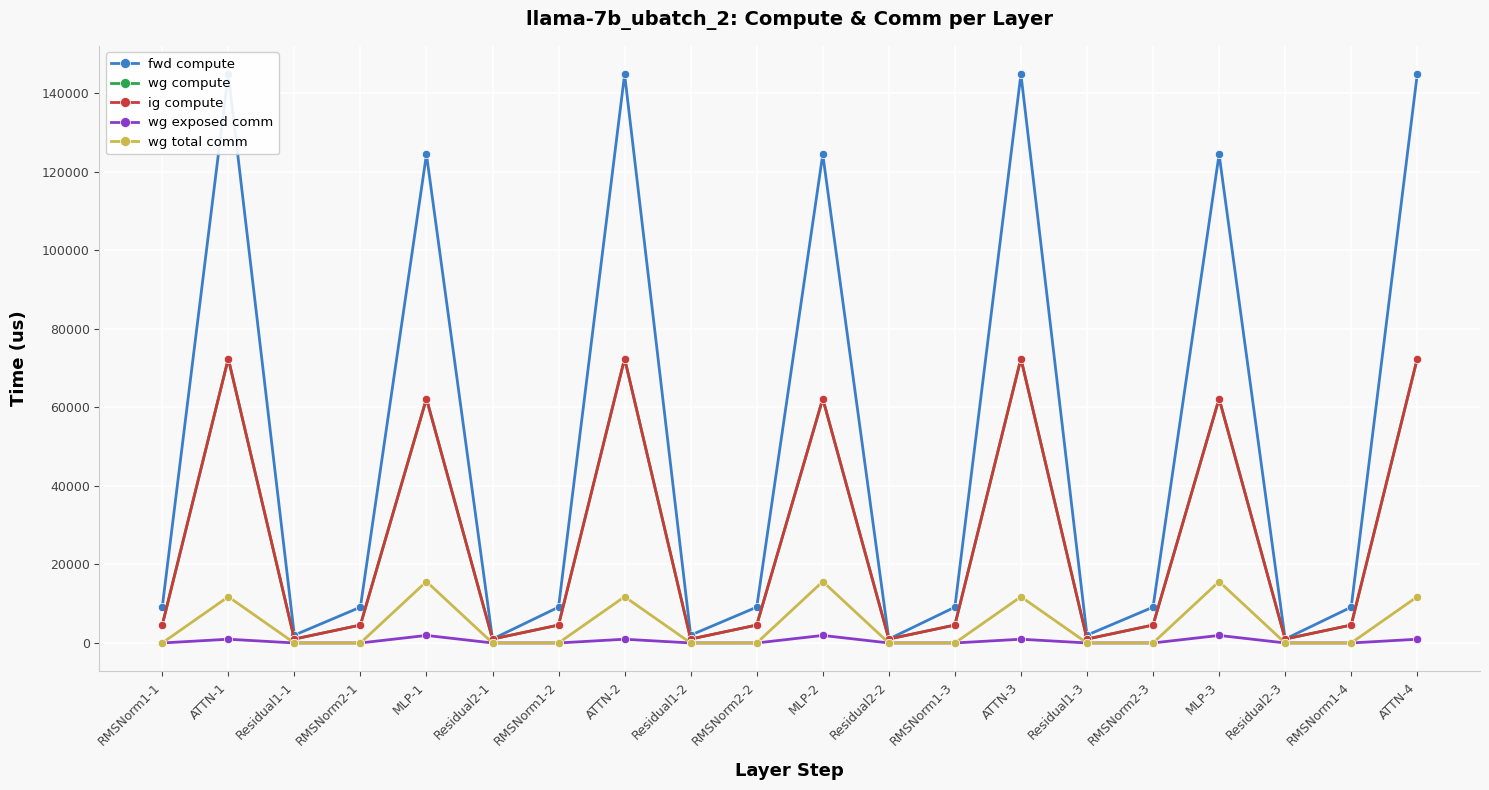

List the labels in order of wg total comm value, smallest first.

RMSNorm1-1, Residual1-1, RMSNorm2-1, Residual2-1, RMSNorm1-2, Residual1-2, RMSNorm2-2, Residual2-2, RMSNorm1-3, Residual1-3, RMSNorm2-3, Residual2-3, RMSNorm1-4, ATTN-4, ATTN-1, ATTN-2, ATTN-3, MLP-1, MLP-2, MLP-3